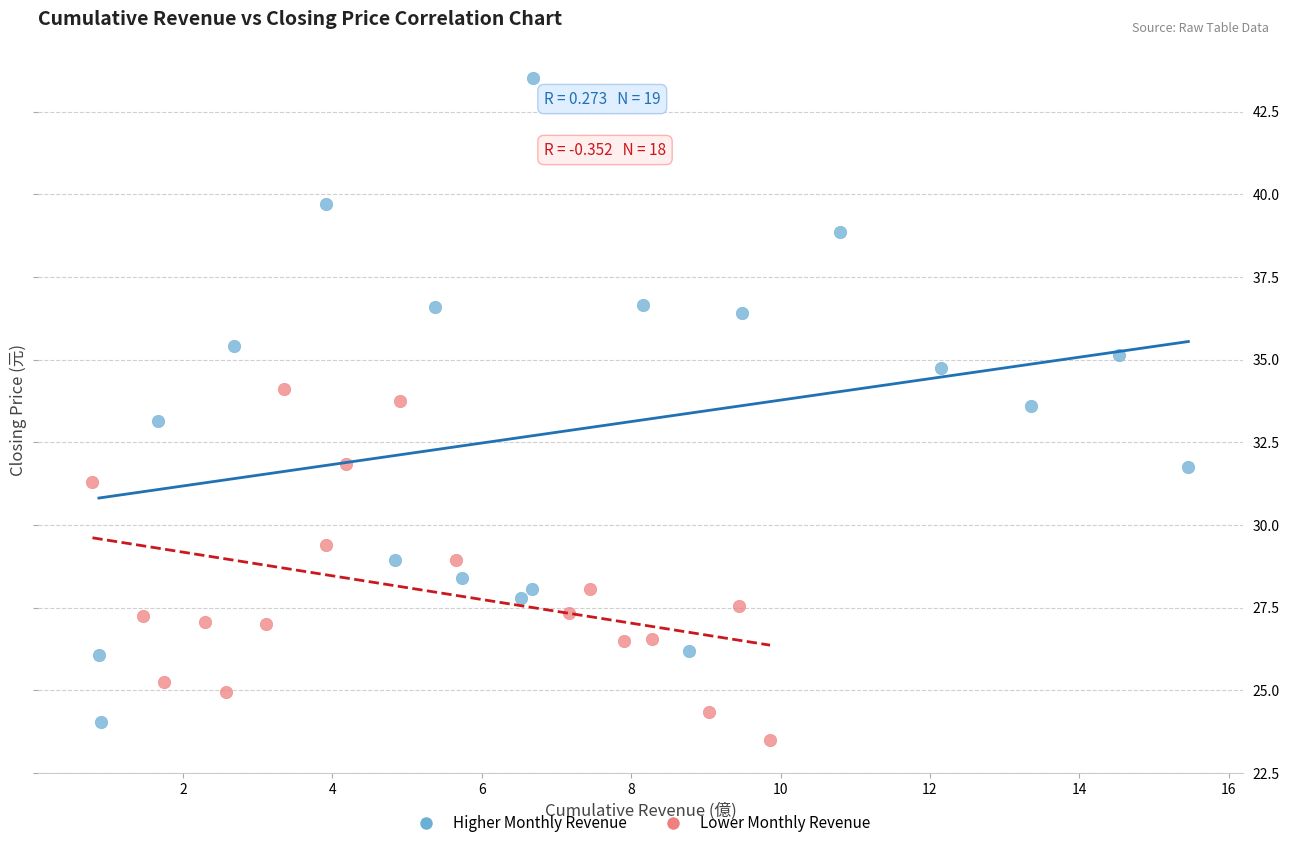

Which series contains the lowest Y value?

Lower Monthly Revenue